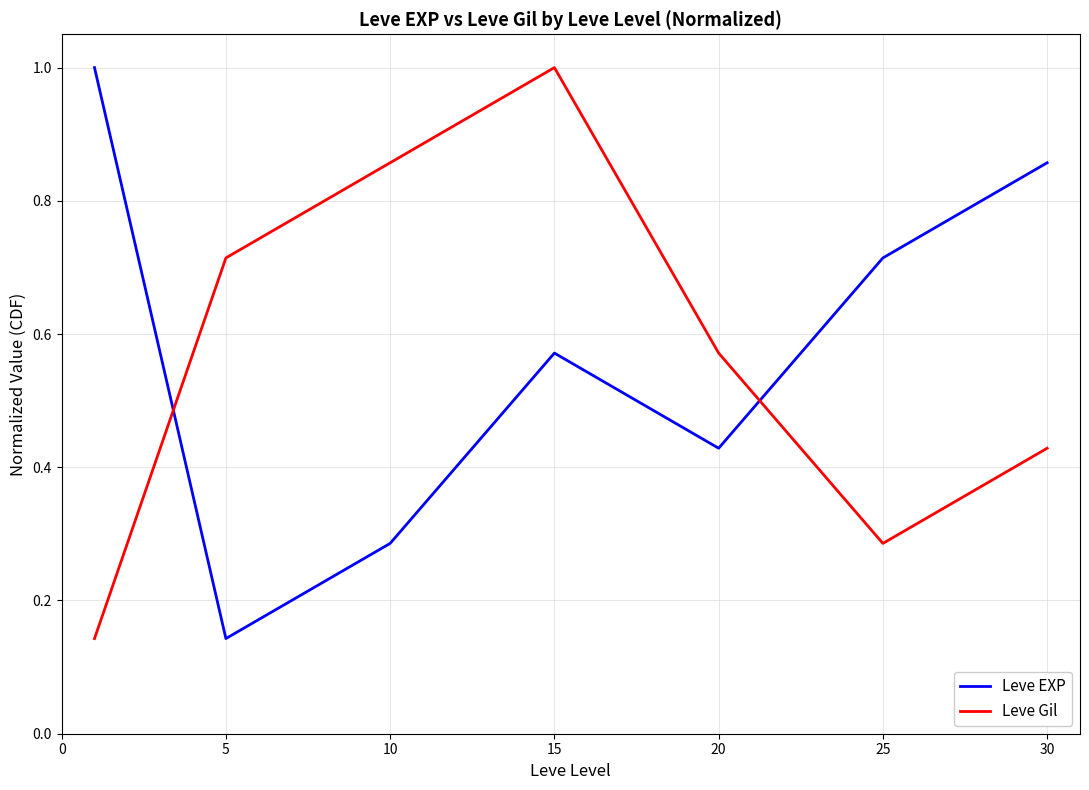

How many intersections are there between Leve EXP and Leve Gil?

2